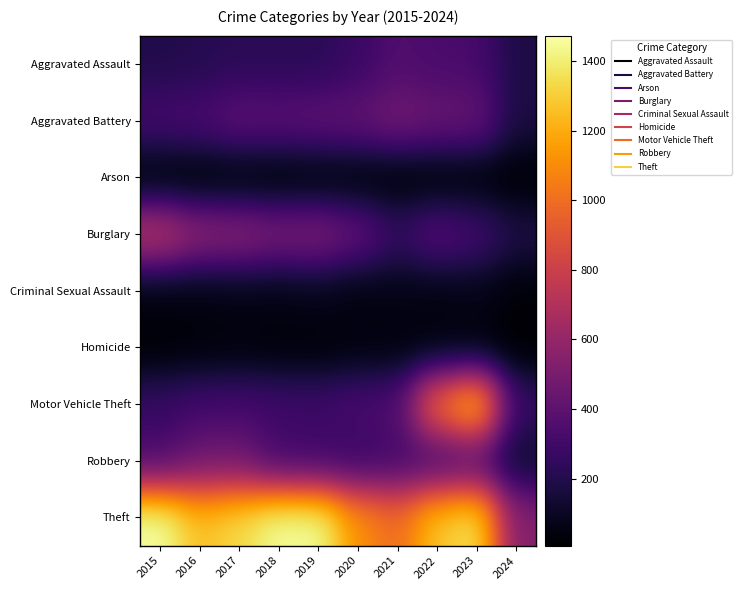

Rank the series by their maximum value, from lowest to highest.

Arson, Homicide, Criminal Sexual Assault, Aggravated Assault, Robbery, Aggravated Battery, Burglary, Motor Vehicle Theft, Theft